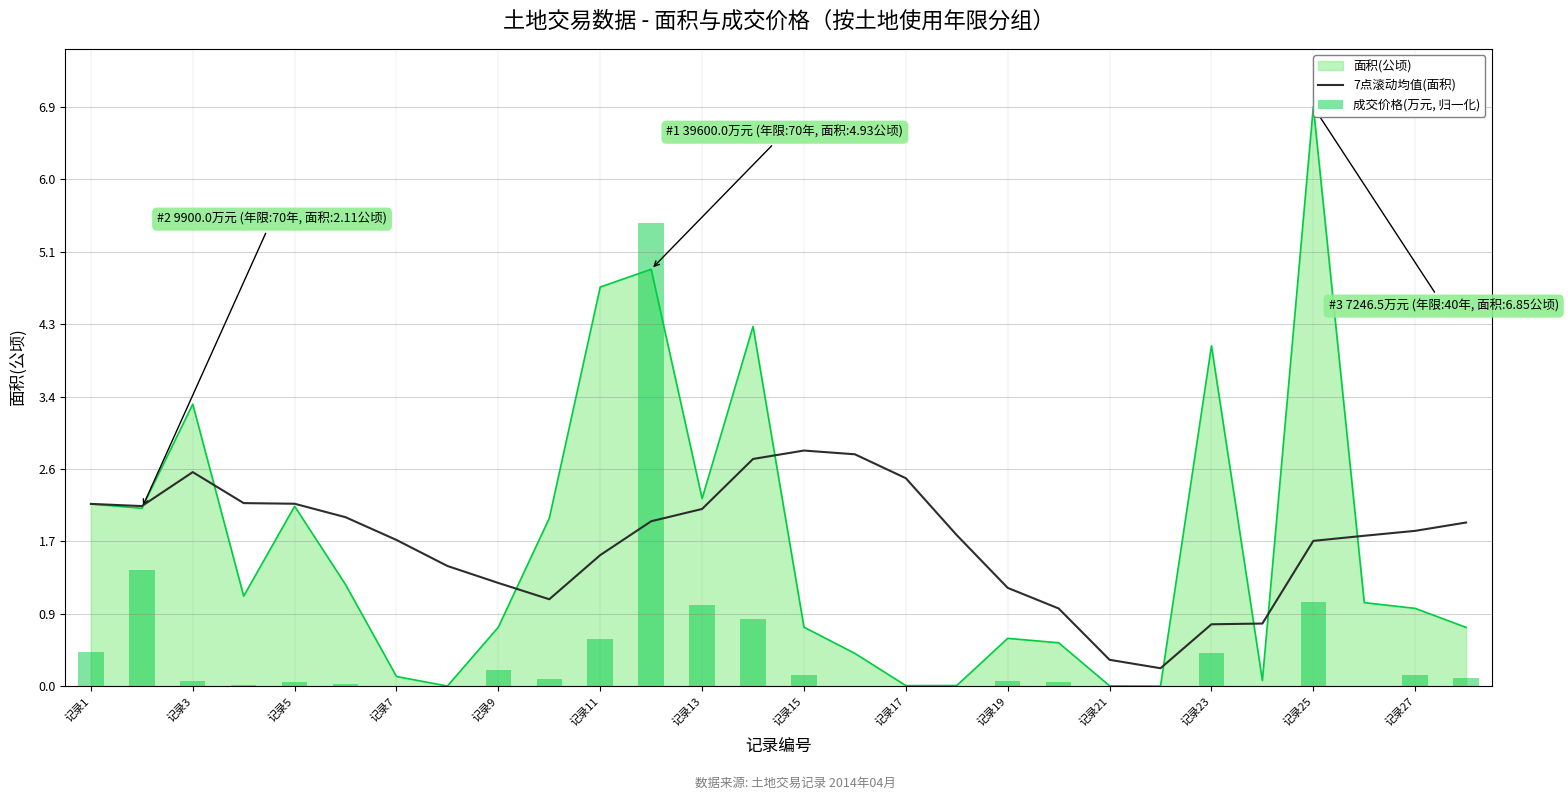

Is it true that 成交价格(万元, 归一化) equals 0.1 at 19?

True